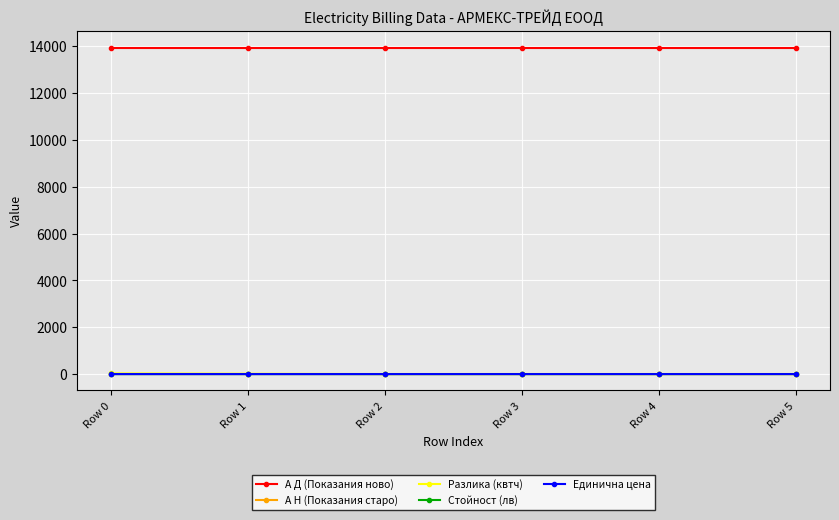

The value of А Д (Показания ново) at Row 4 is 13946.0. True or false?

True